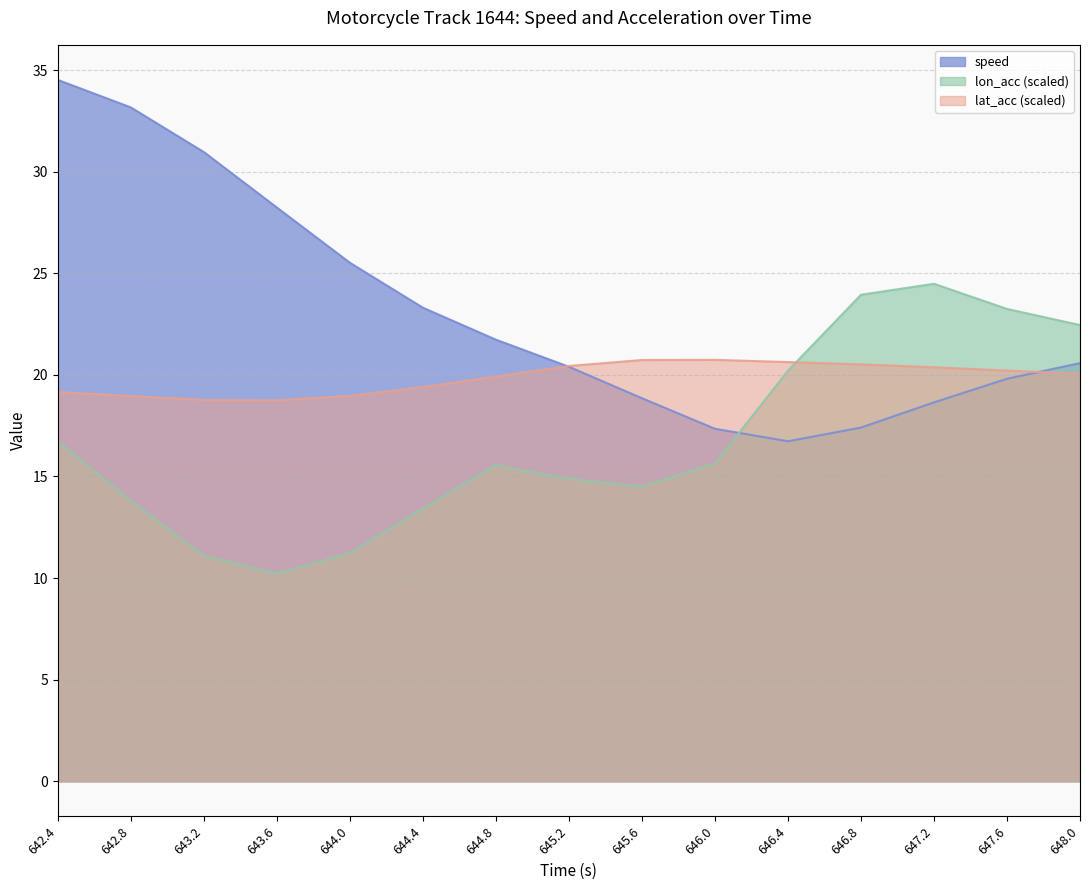

At which category is the sum across all series the highest?

642.4